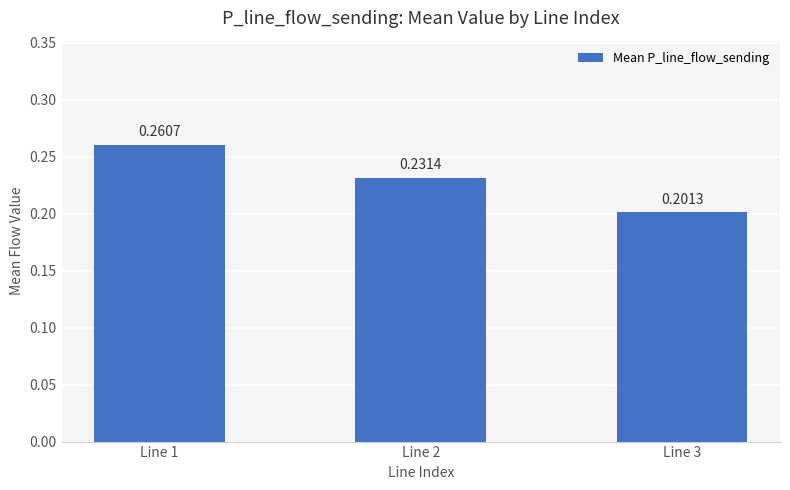

Is it true that the value at Line 3 is 0.1?

False